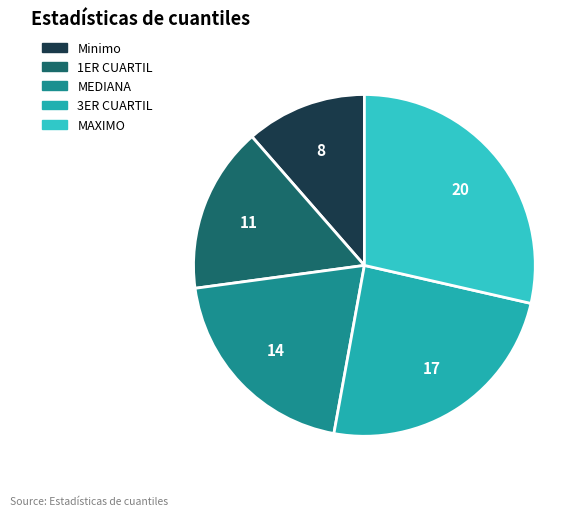

Which category has the smallest portion of the pie?

Minimo